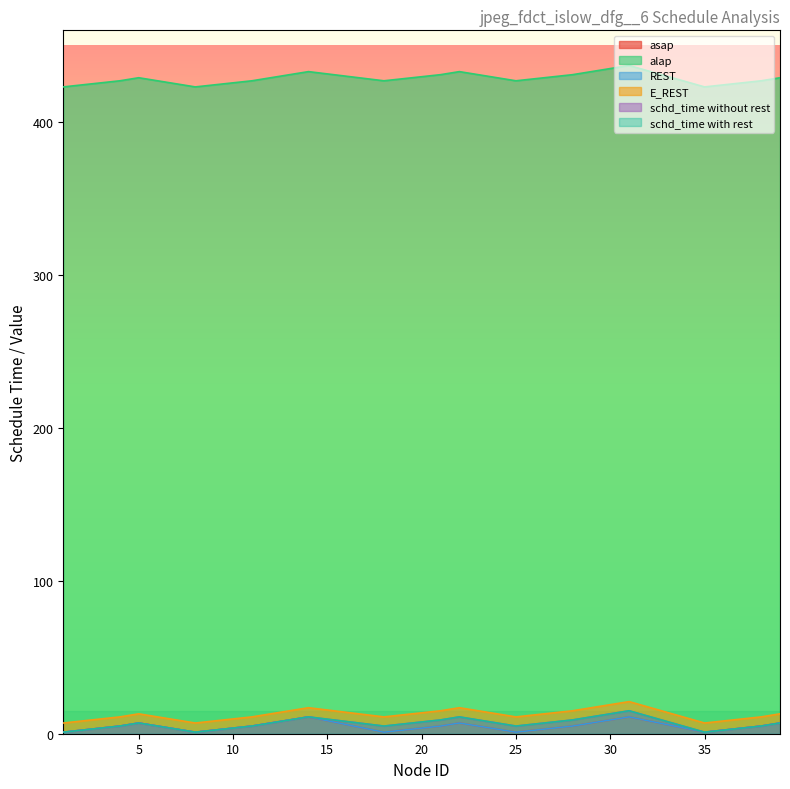

At which category is the sum across all series the highest?

31